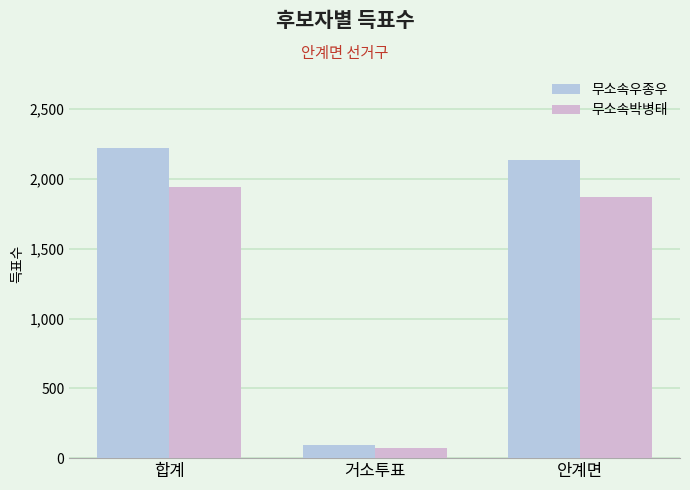

How many data points in 무소속우종우 are less than 2133?

1